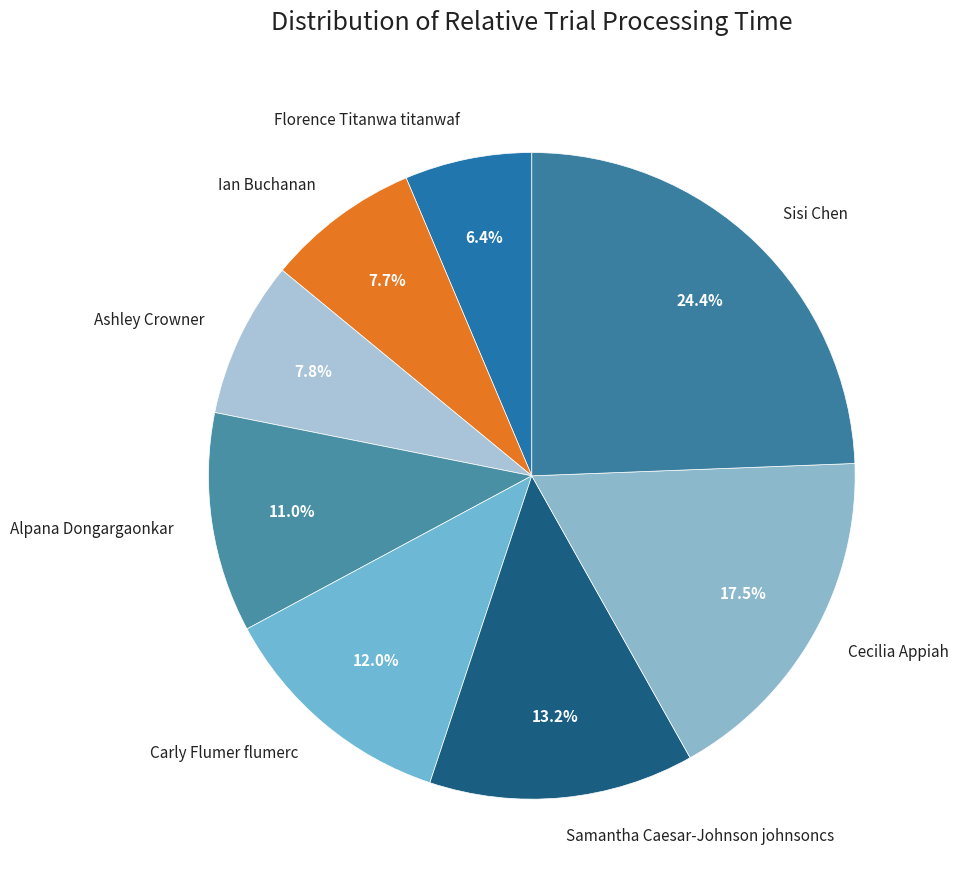

Which slice is the largest?

Sisi Chen